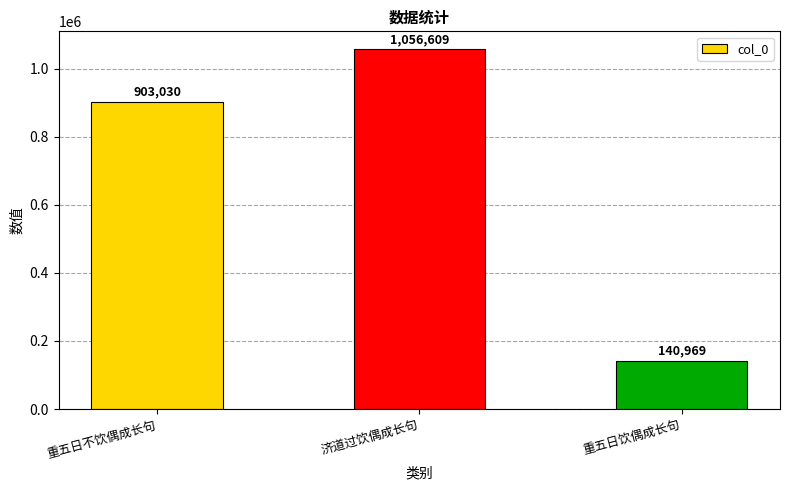

At which category does the chart reach its minimum across all series?

重五日饮偶成长句